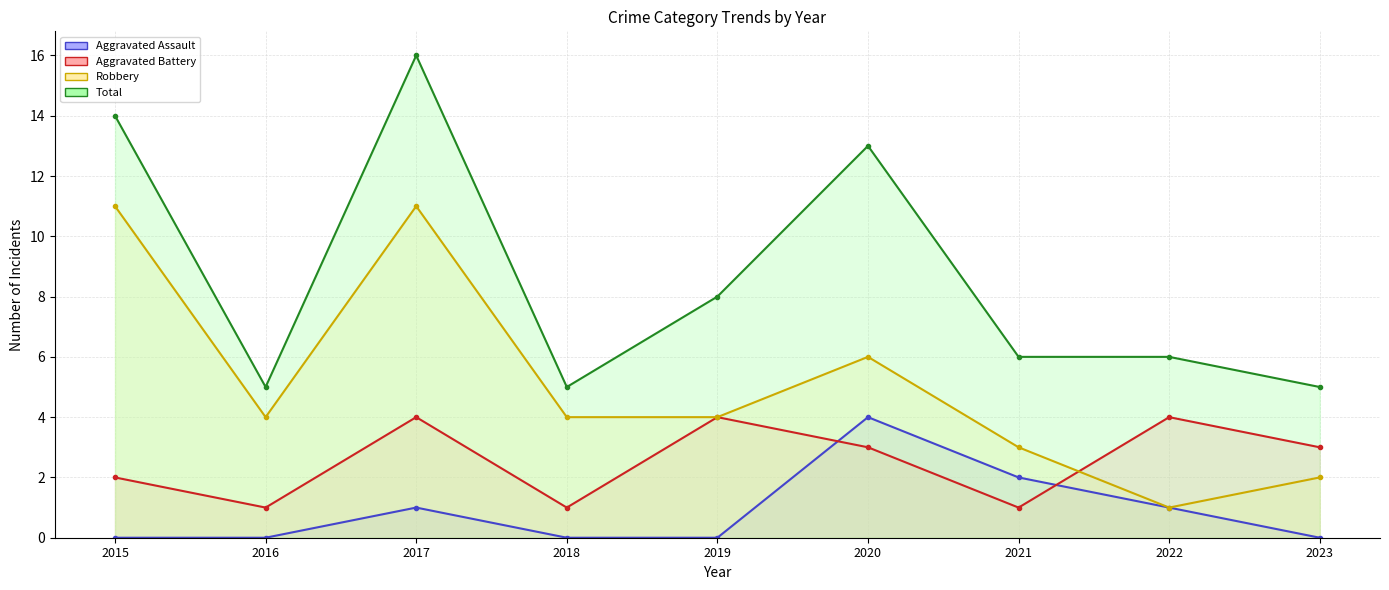

At which label does Total reach its minimum?

2016